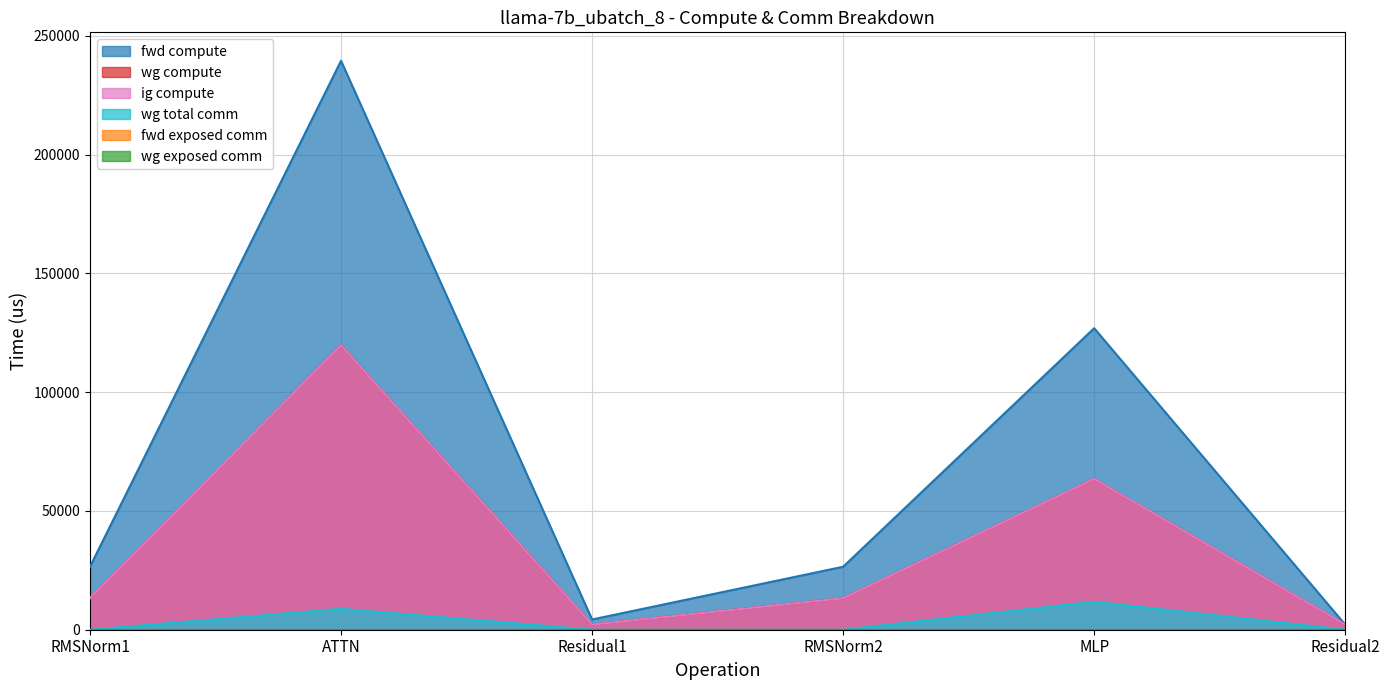

How many lines are shown in the chart?

6